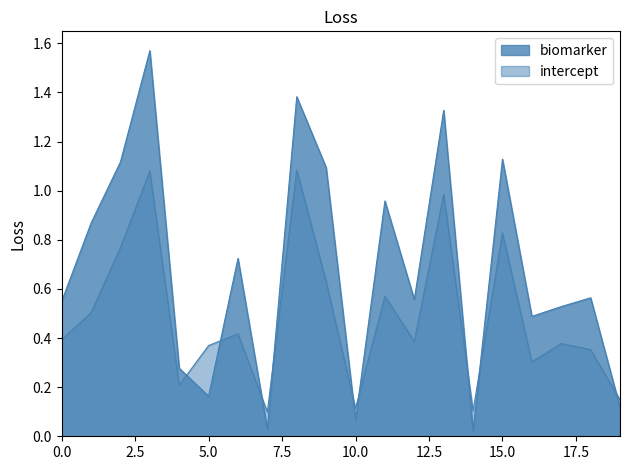

What are all the series names shown in the legend?

biomarker, intercept